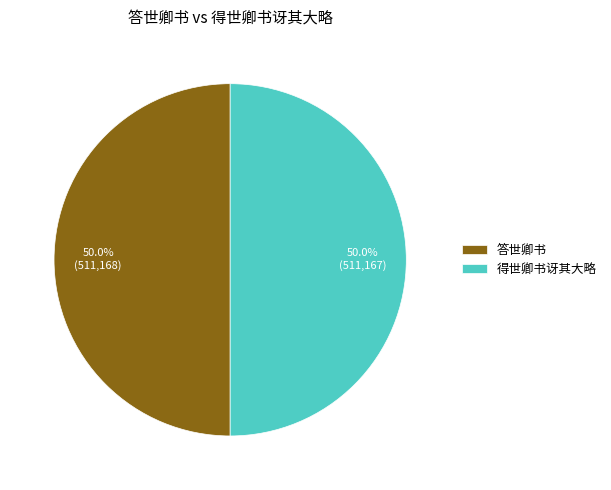

What is the ratio of the value at 得世卿书讶其大略 to the value at 答世卿书?

1.0